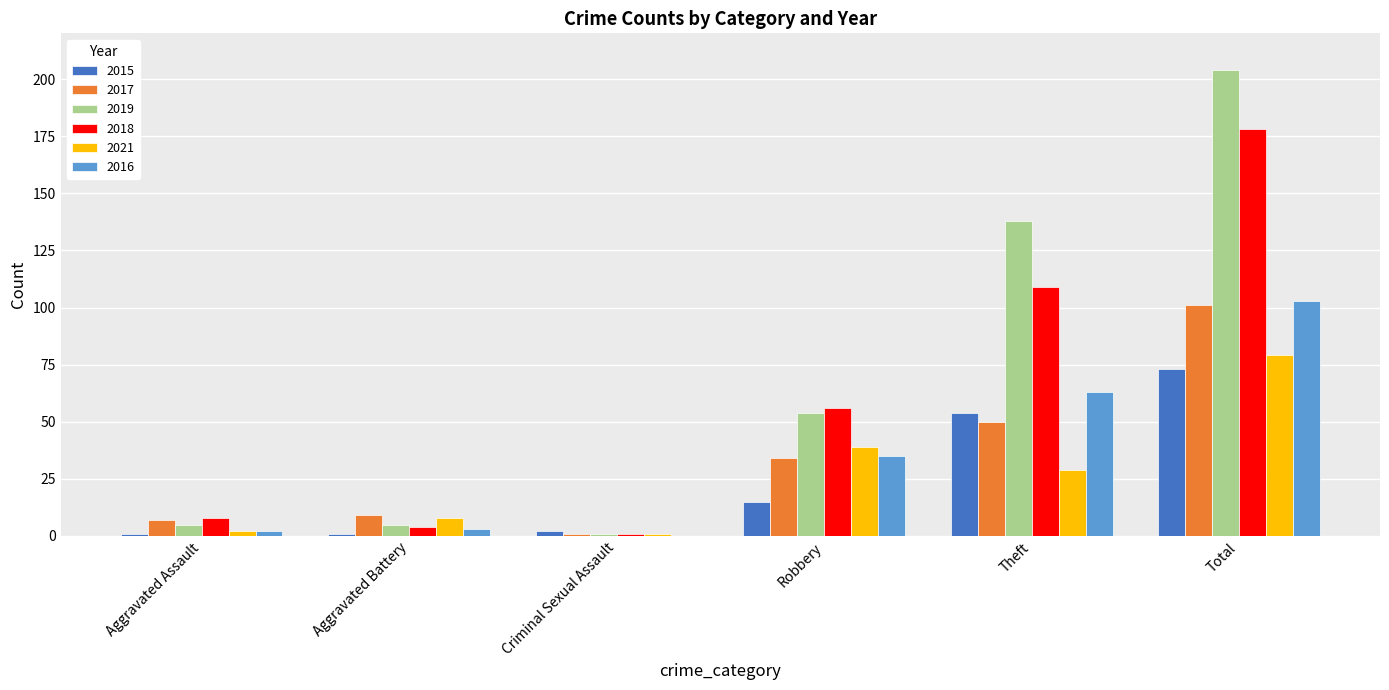

At which category is the sum across all series the highest?

Total